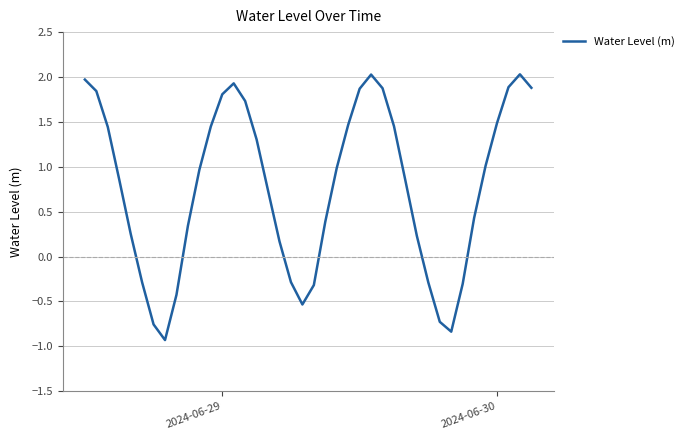

How many interior local peaks (higher than both neighbors) does the data have?

3